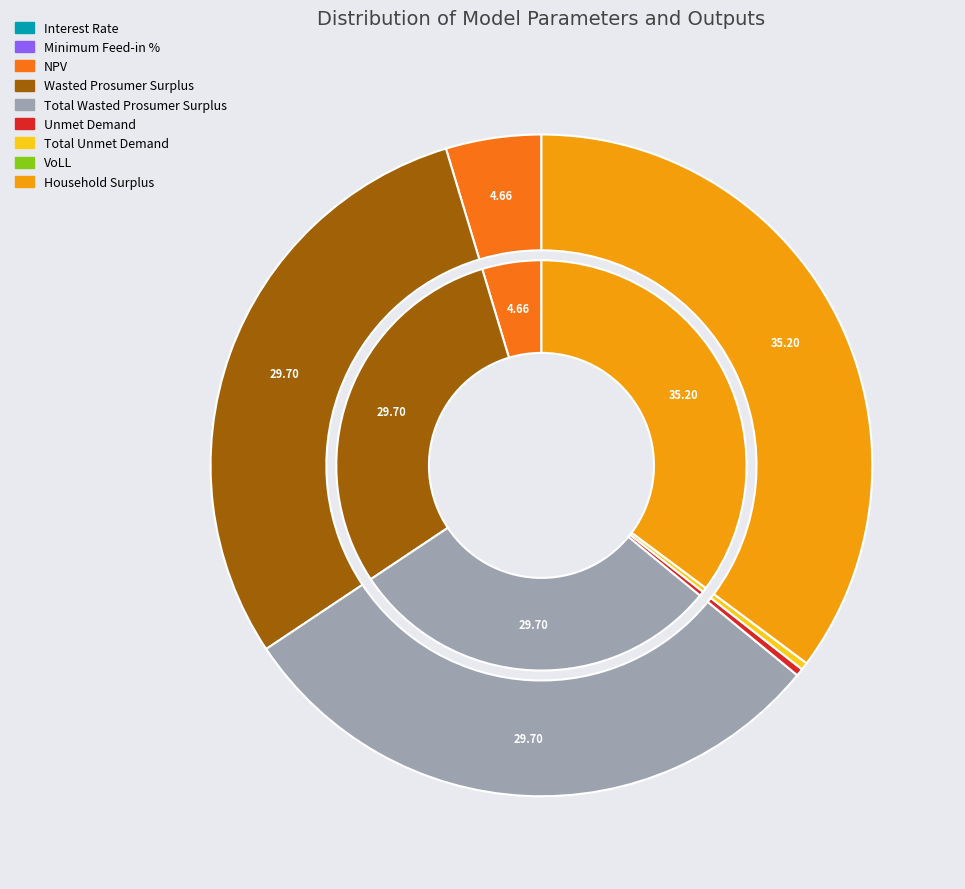

Rank the categories by value from highest to lowest.

Household Surplus, Wasted Prosumer Surplus, Total Wasted Prosumer Surplus, NPV, Unmet Demand, Total Unmet Demand, VoLL, Interest Rate, Minimum Feed-in %